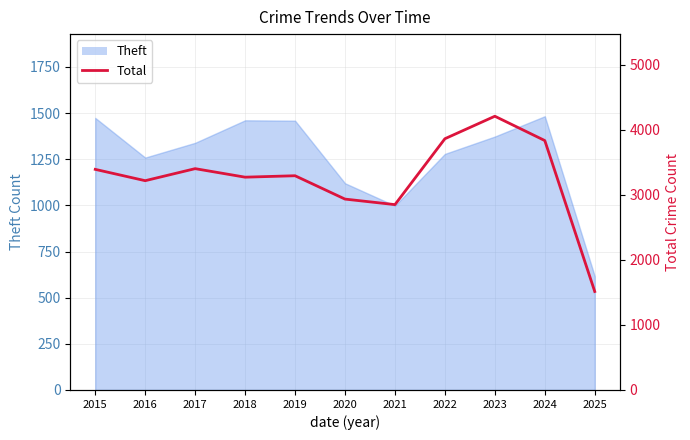

What is the sum of all values?

35785